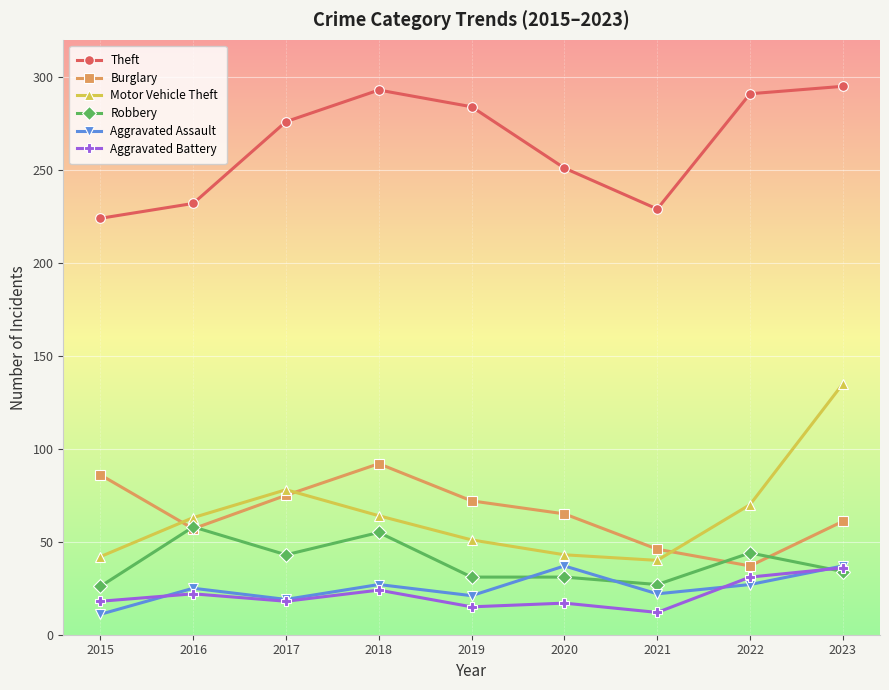

In Motor Vehicle Theft, how many points are higher than both neighbors (excluding endpoints)?

1